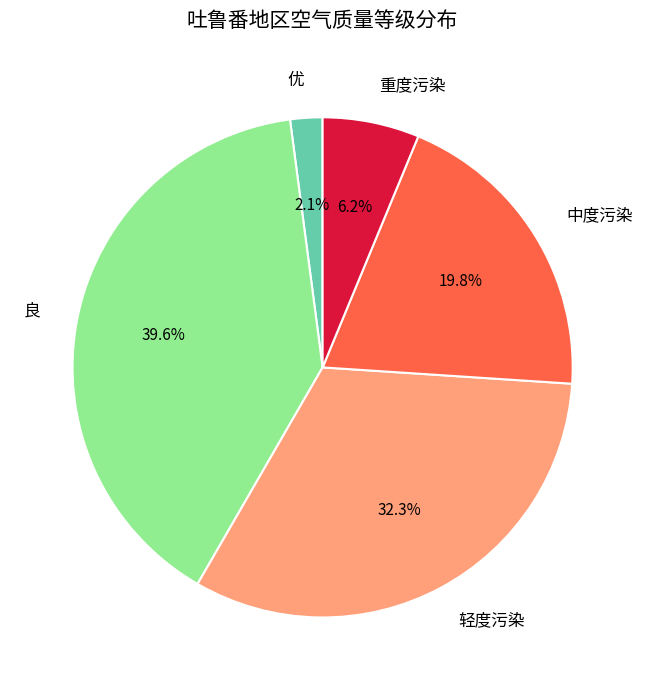

How many segments does this pie chart have?

5